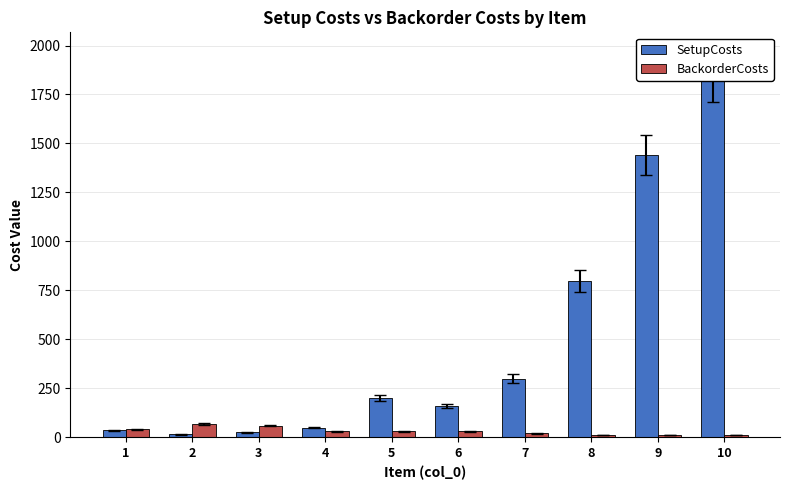

Reading left to right, list all the values displayed in this chart.

SetupCosts: 35	15	25	50	200	160	300	800	1440	1840
BackorderCosts: 40	70	60	30	30	30	20	10	10	10